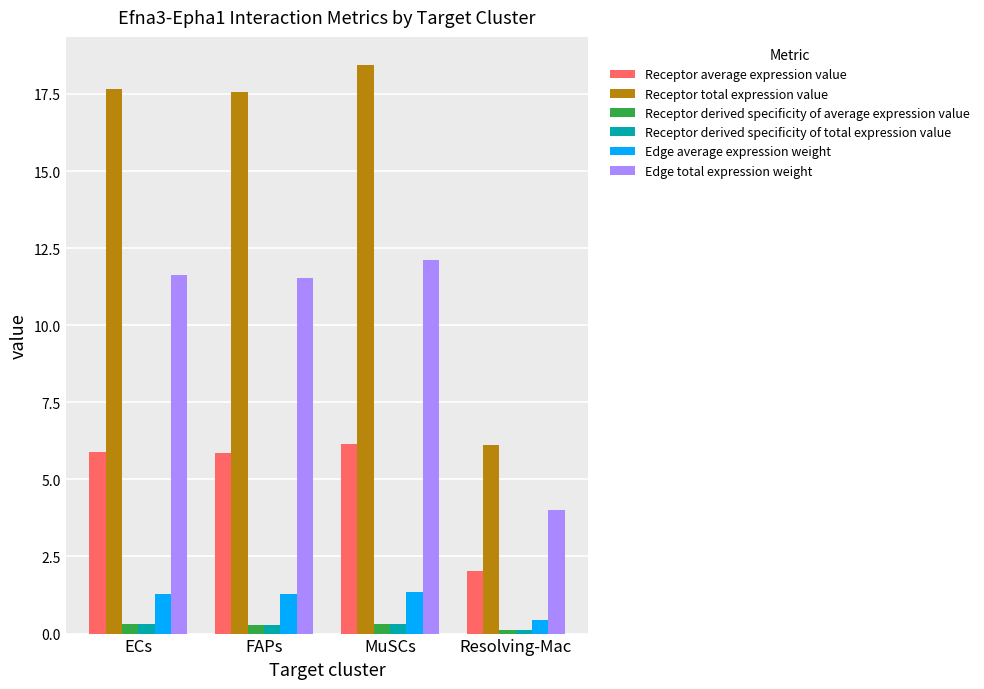

Is it true that Receptor total expression value equals 6.1 at Resolving-Mac?

True